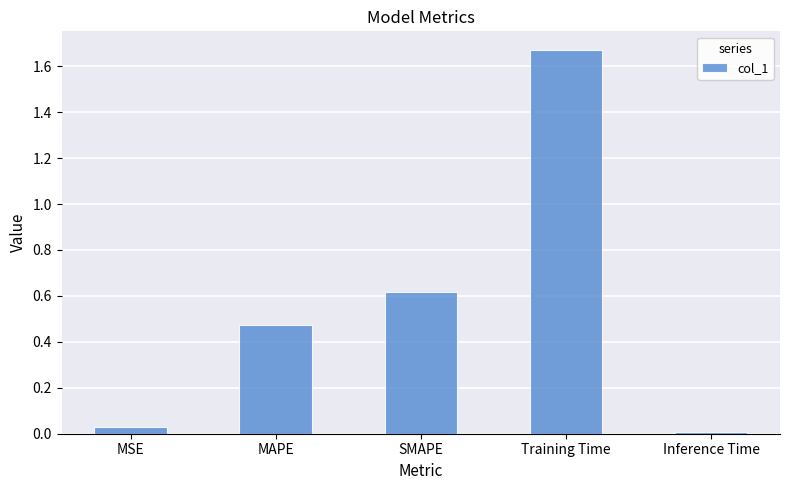

What is the sum of all values?

2.8